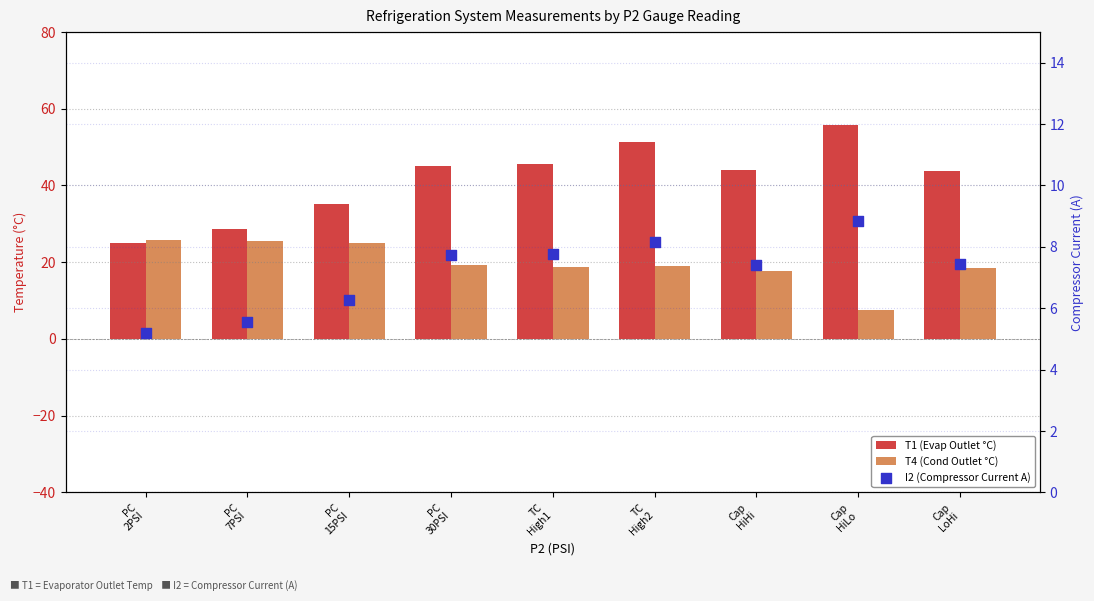

What are all the series names shown in the legend?

T1 (Evap Outlet °C), T4 (Cond Outlet °C), I2 (Compressor Current A)